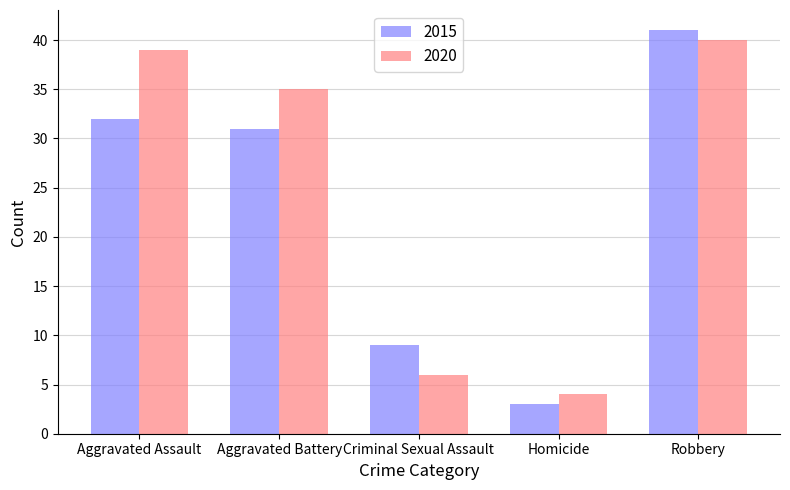

True or false: 2015 has a value of 10 at Aggravated Assault.

False